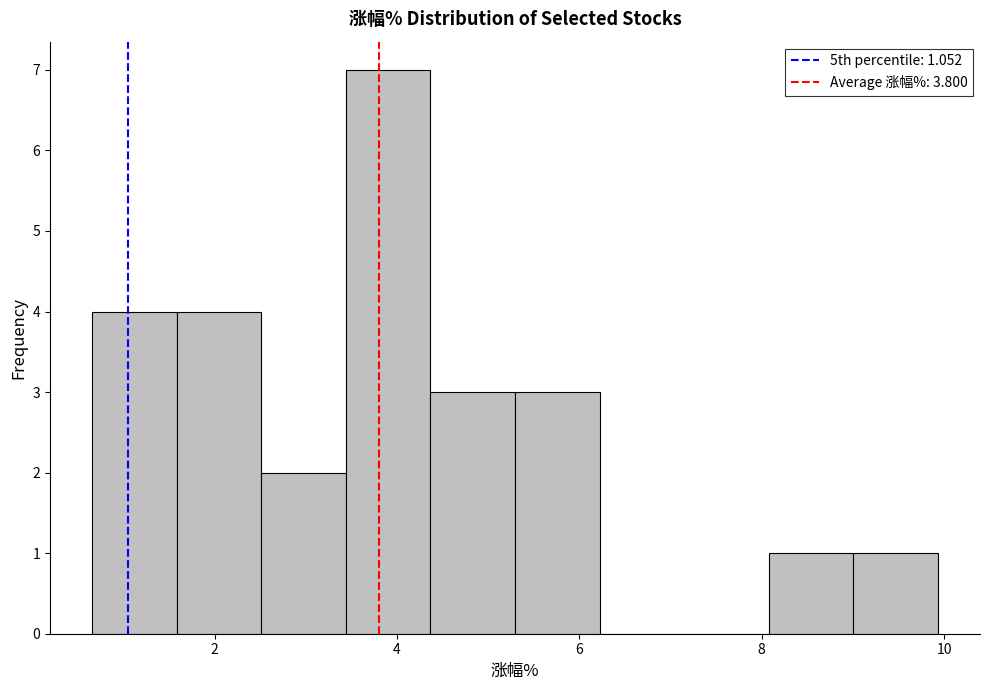

Which range on the x-axis has the tallest bar?

3.4 to 4.4